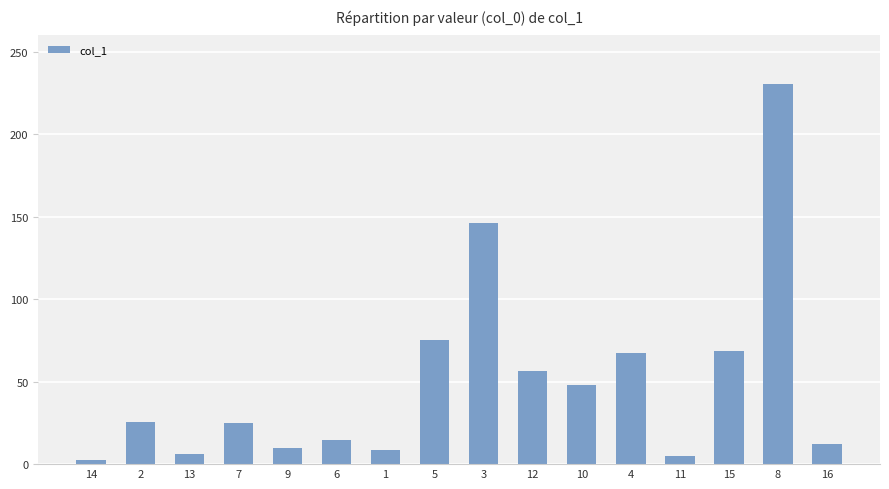

What is the ratio of the value at 3 to the value at 11?

28.2